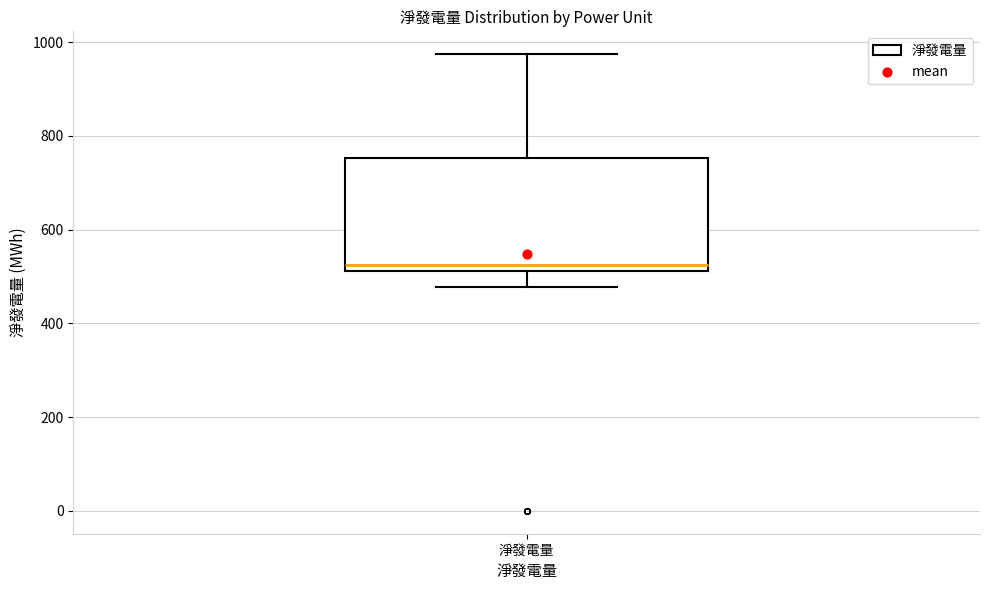

Read this box plot against the y-axis: the position of the median line, the range covered by the box, and the ends of both whiskers. The values are not printed on the chart, so give them approximately, as read against the axis.

median 520 (just above the box's lower edge), box 520 to 760, whiskers 480 to 980